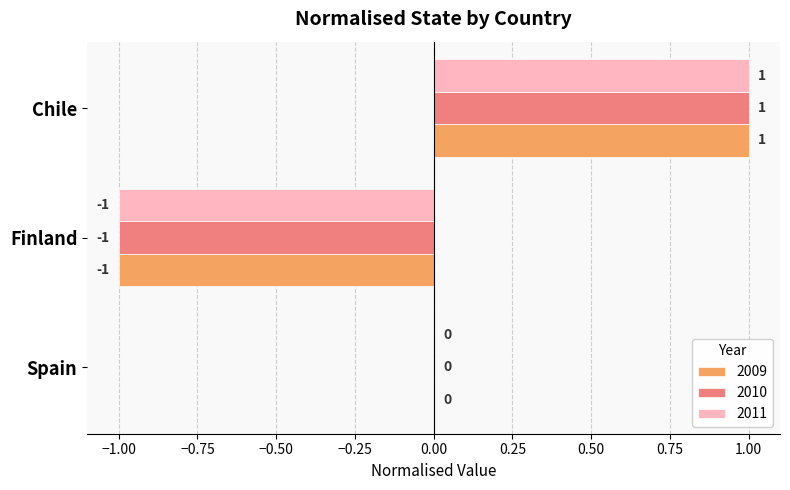

Is it true that 2010 equals -1 at Spain?

False